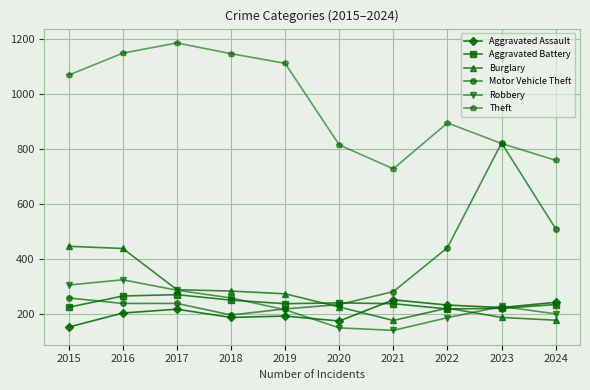

What is the spread (max minus min) of values at 2021?

588